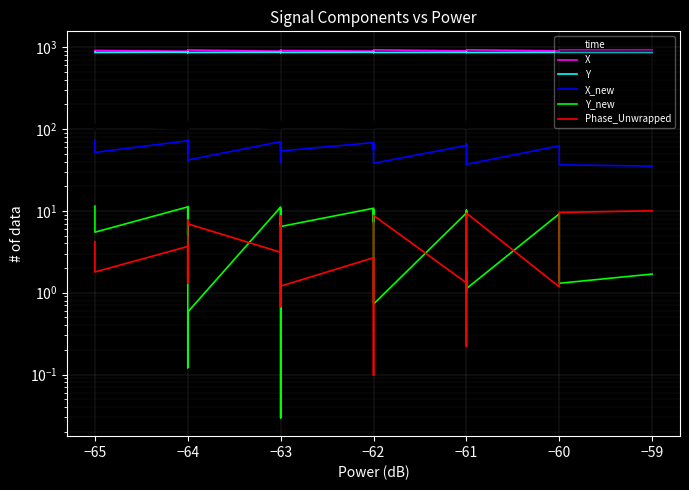

True or false: Y and X intersect in this chart.

False